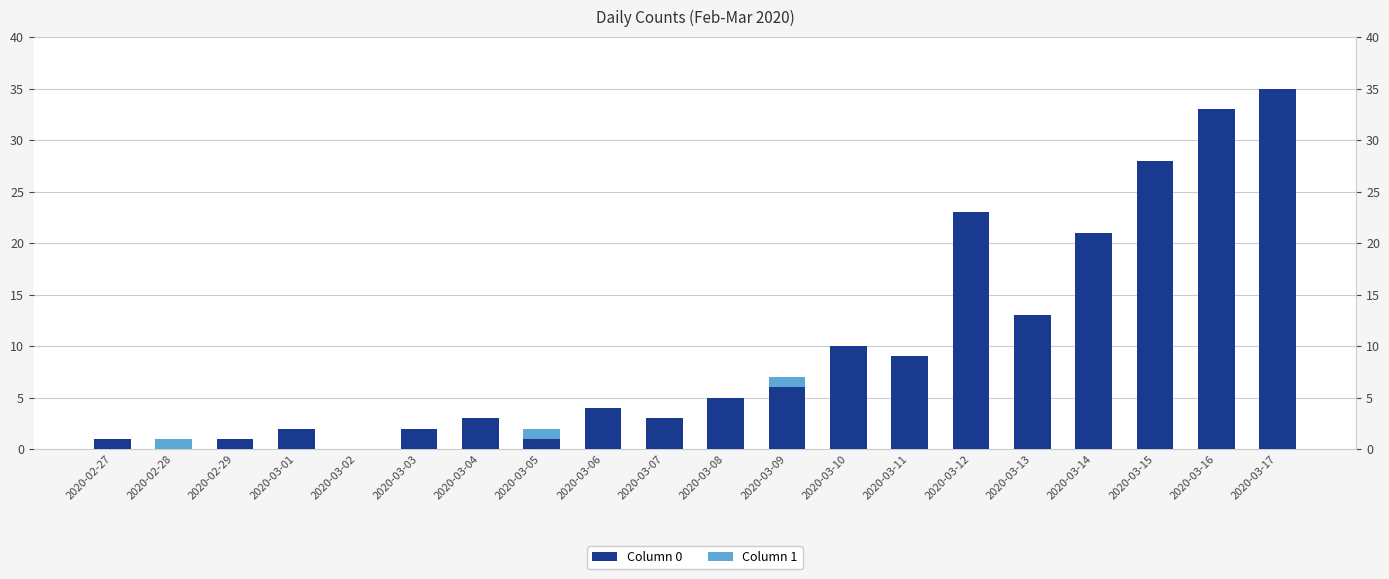

What is the sum of all Column 0 values?

200